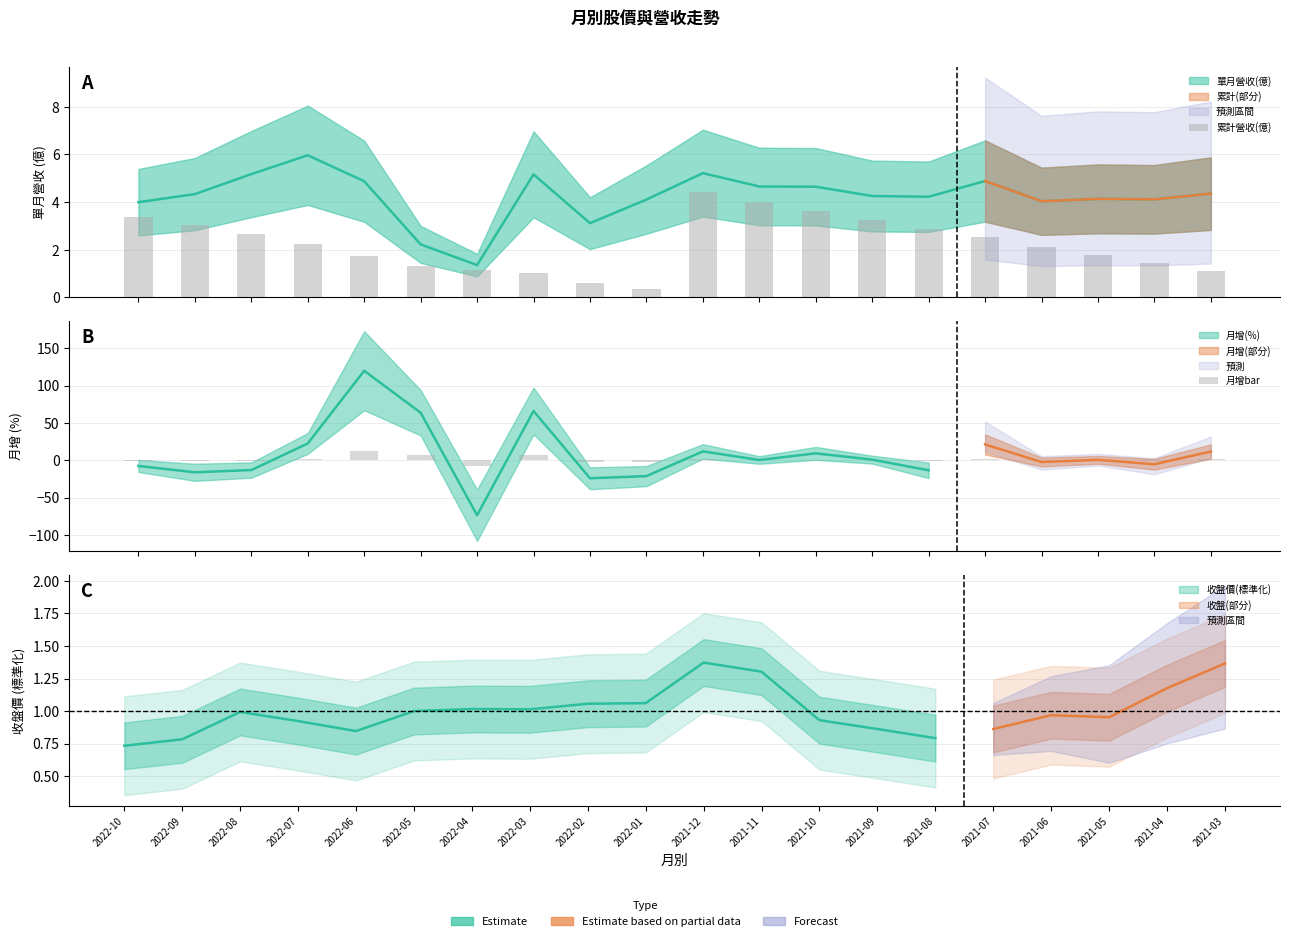

Does the chart contain any negative values?

Yes